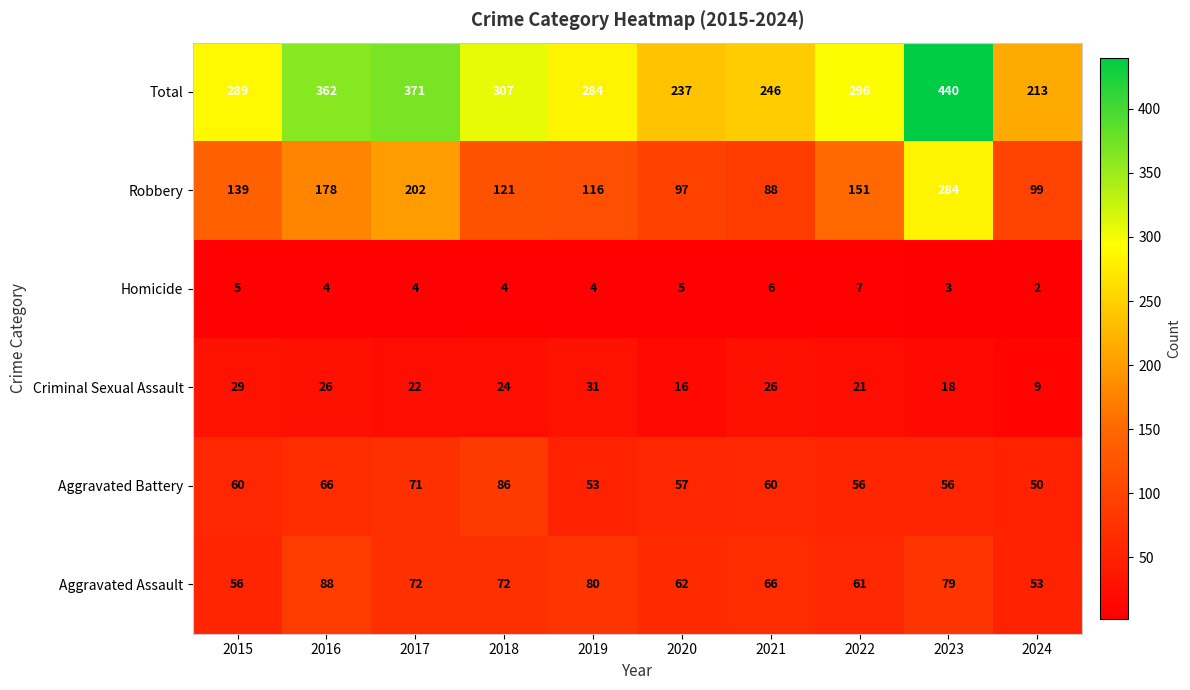

The value of Aggravated Assault at 2020 is 84. True or false?

False